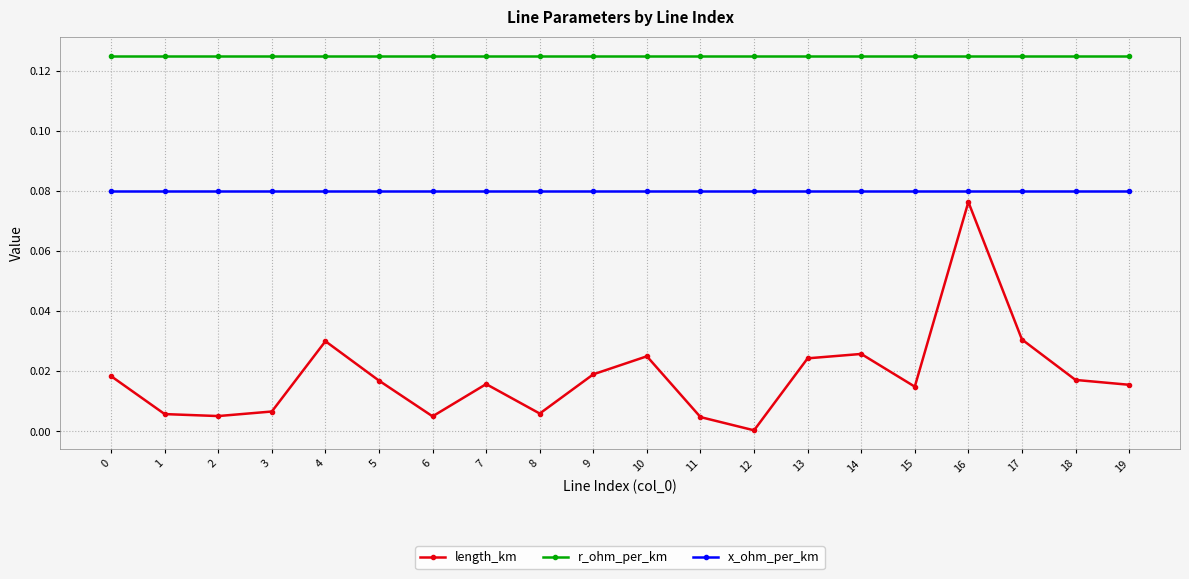

Rank the series by their average value, from highest to lowest.

r_ohm_per_km, x_ohm_per_km, length_km